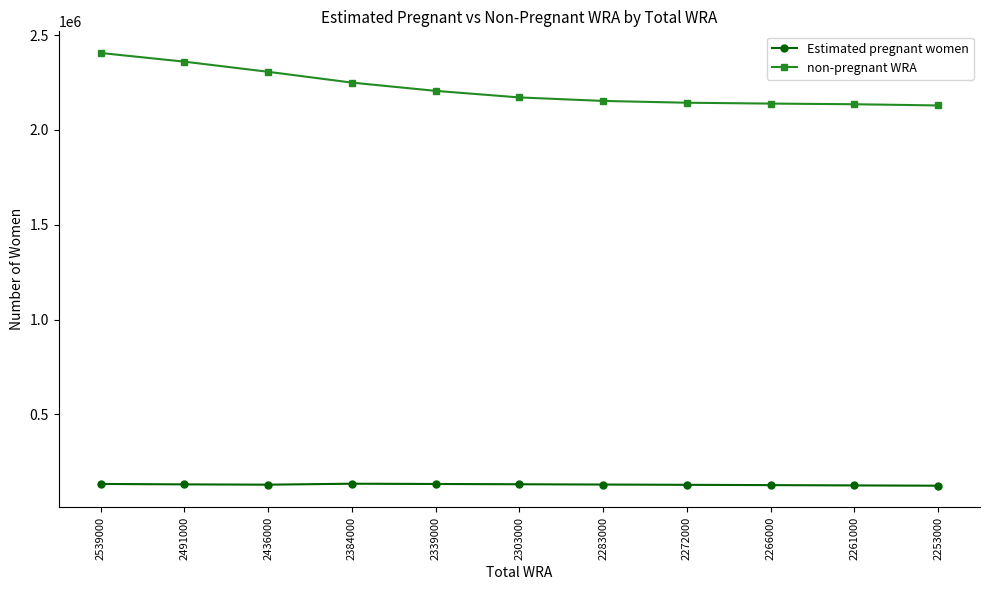

At which label does non-pregnant WRA first exceed 2171492?

2539000